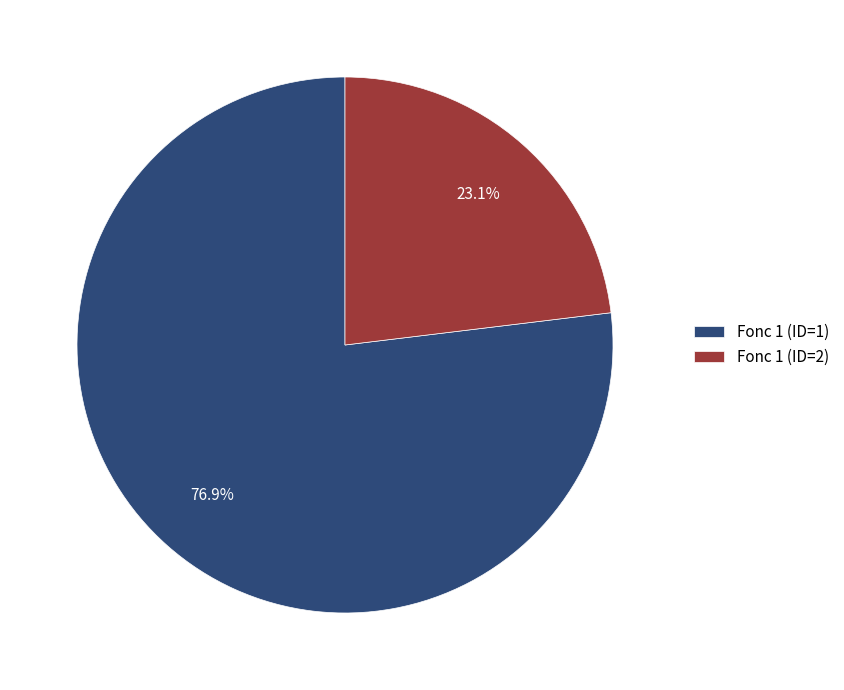

Which slice is the largest?

Fonc 1 (ID=1)